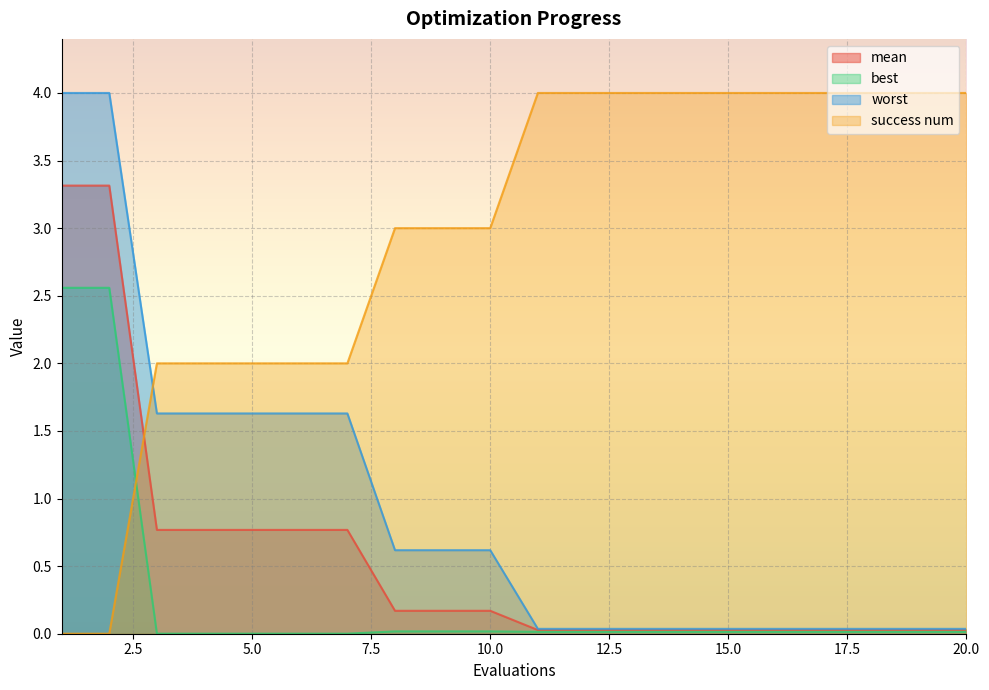

What are all the series names shown in the legend?

mean, best, worst, success num